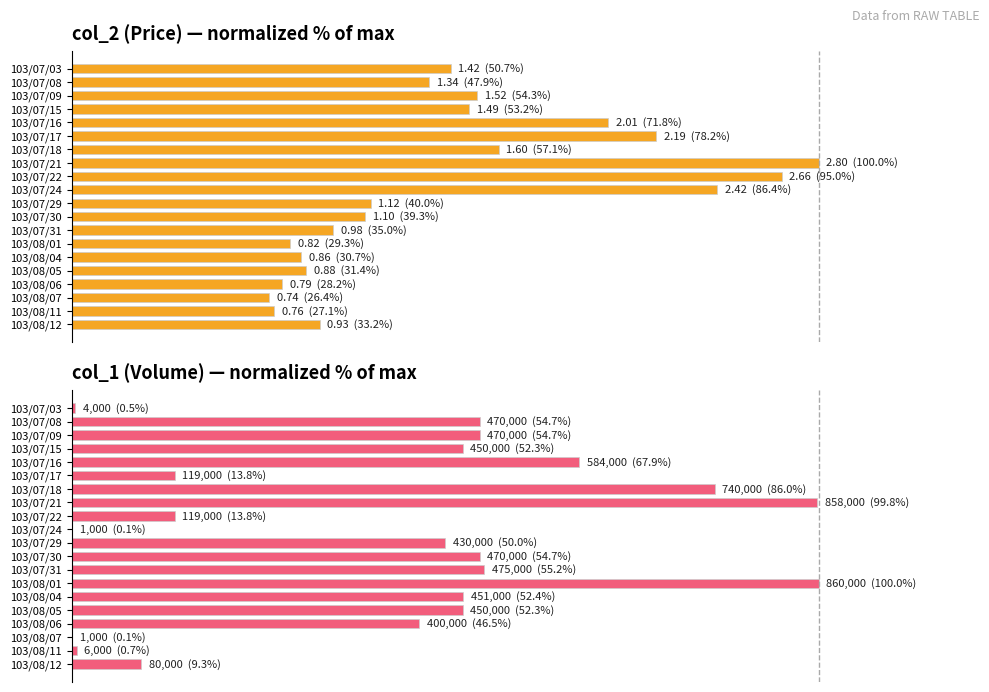

What is the difference between the maximum and minimum values in the col_1 (Volume) series?

99.9